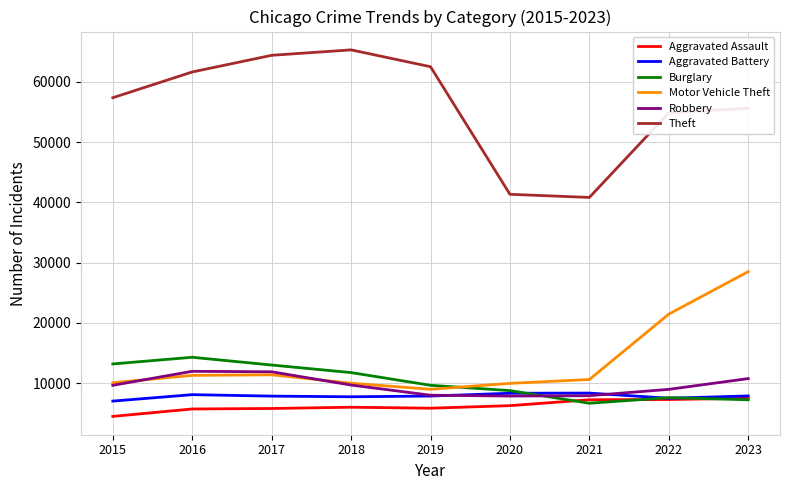

List the series in order of their peak value, lowest first.

Aggravated Assault, Aggravated Battery, Robbery, Burglary, Motor Vehicle Theft, Theft